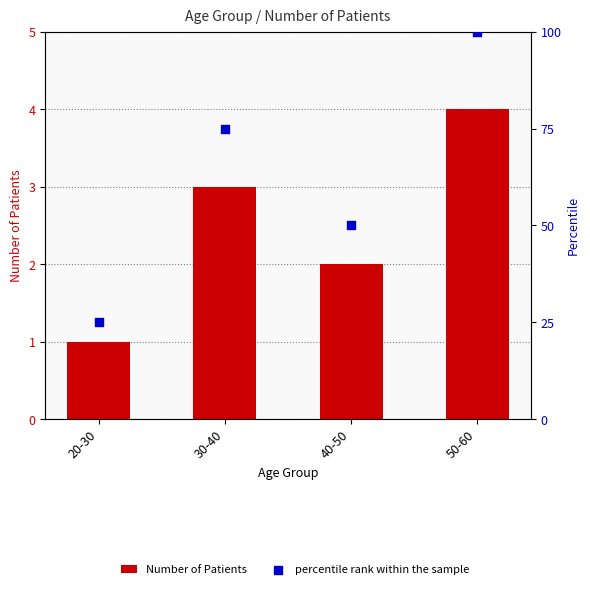

At which category is the sum across all series the highest?

50-60